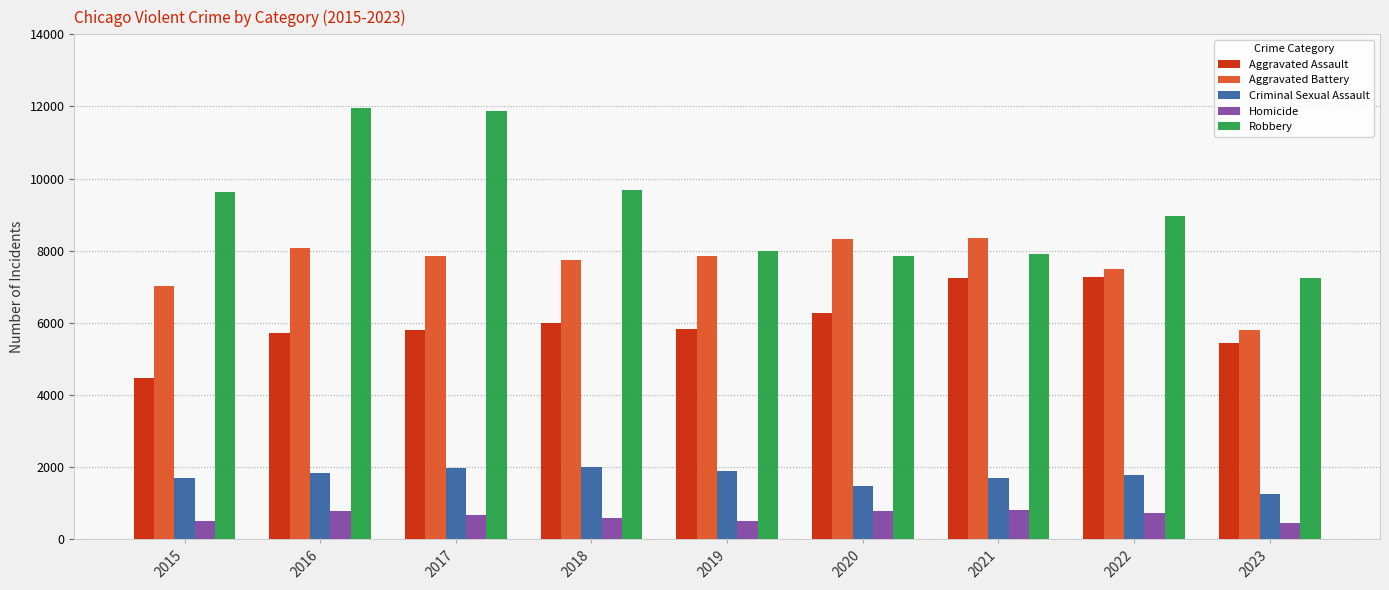

What is the lowest value of the Aggravated Battery series?

5789